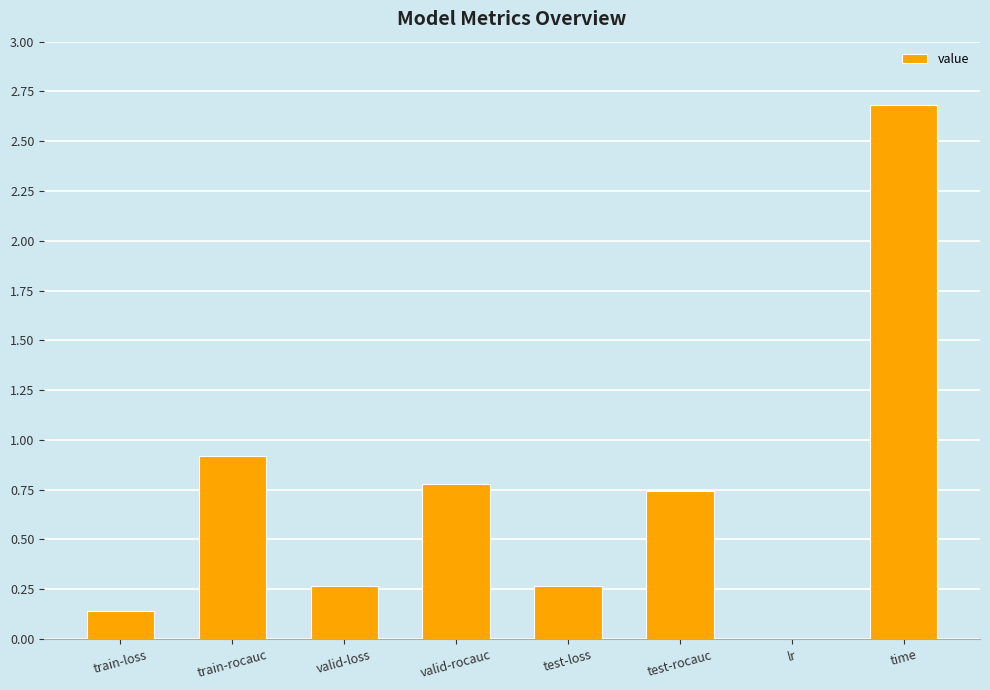

The value at valid-loss is 0.4. True or false?

False